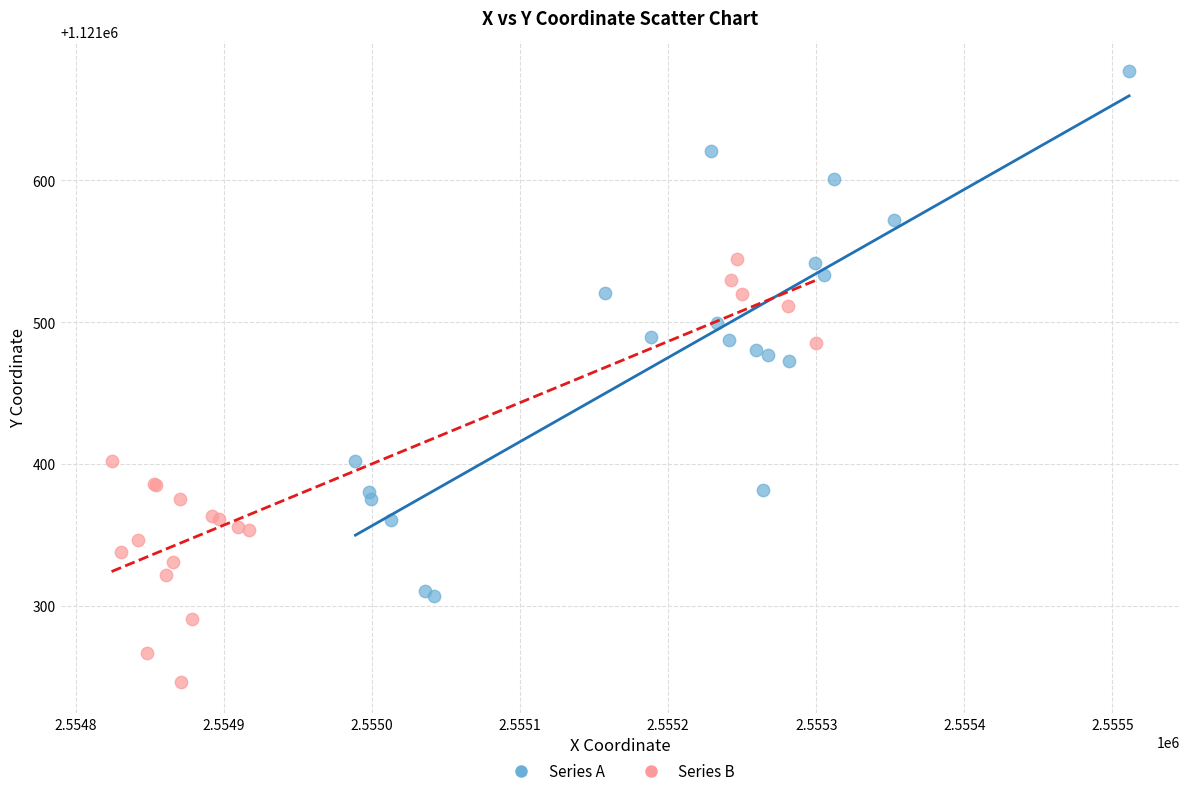

Which series has the largest Y range (max minus min)?

Series A